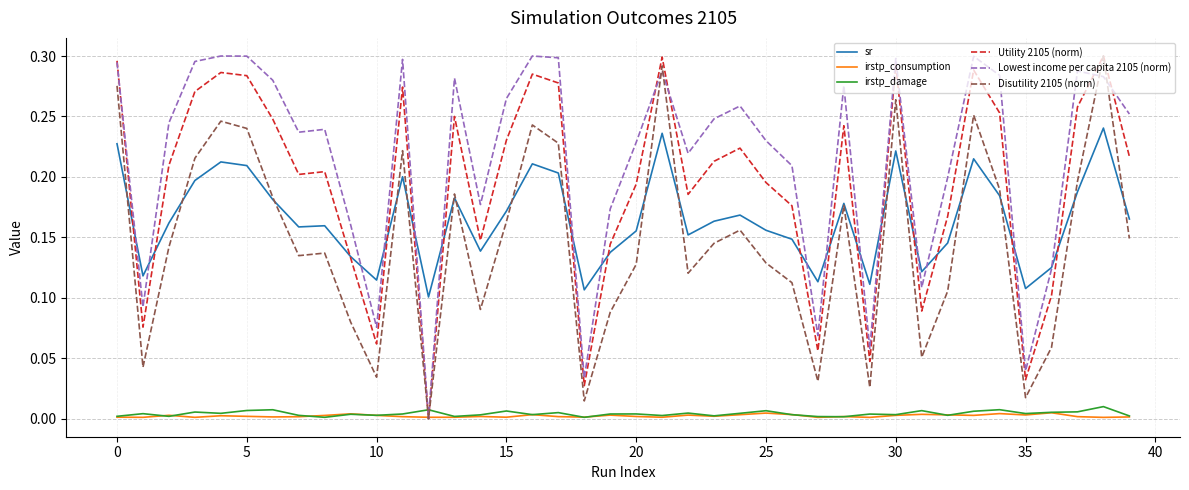

Which series has the largest total across all categories?

Lowest income per capita 2105 (norm)